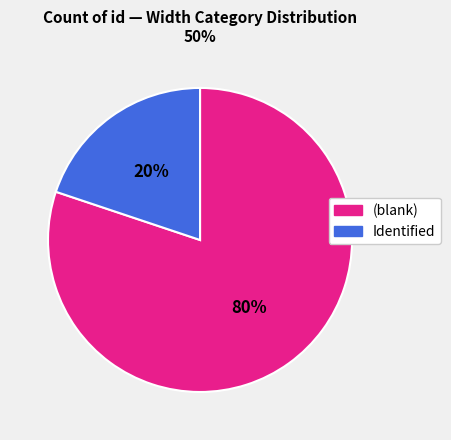

Is there a majority slice in this chart?

Yes